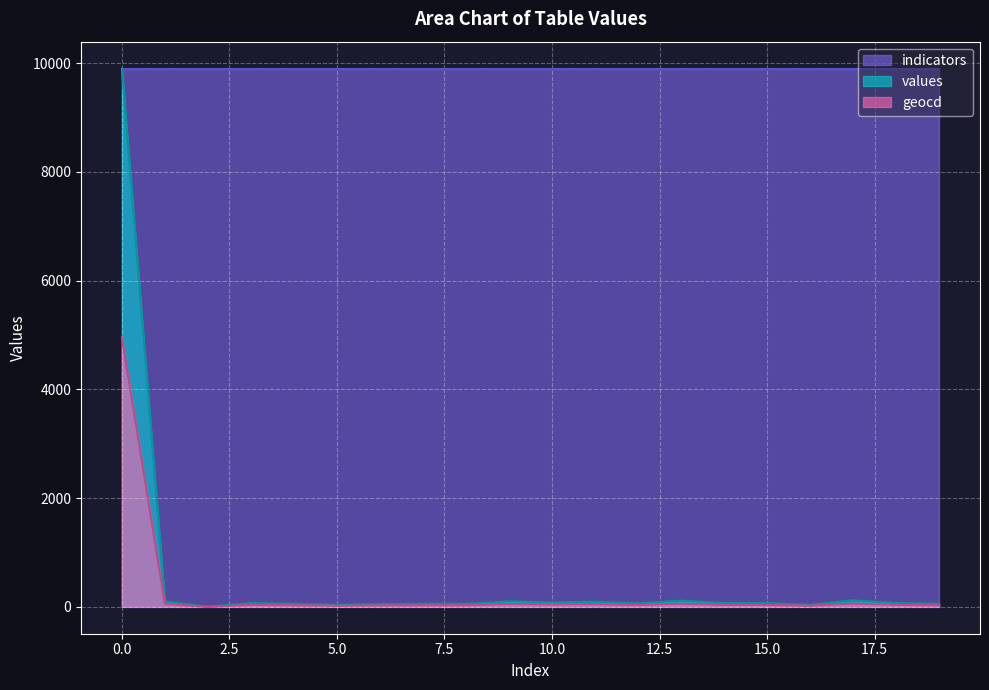

Which series has the largest total across all categories?

indicators